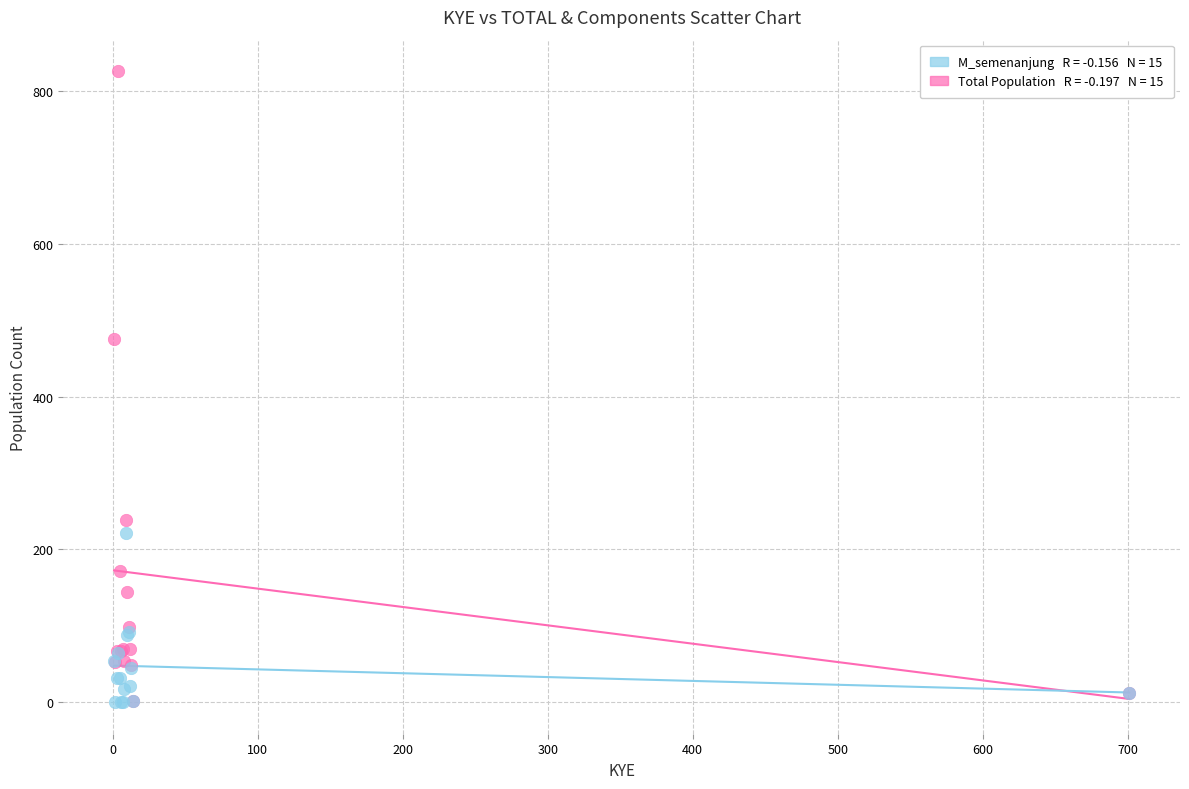

Across all series, what Y value is closest to 413?

475